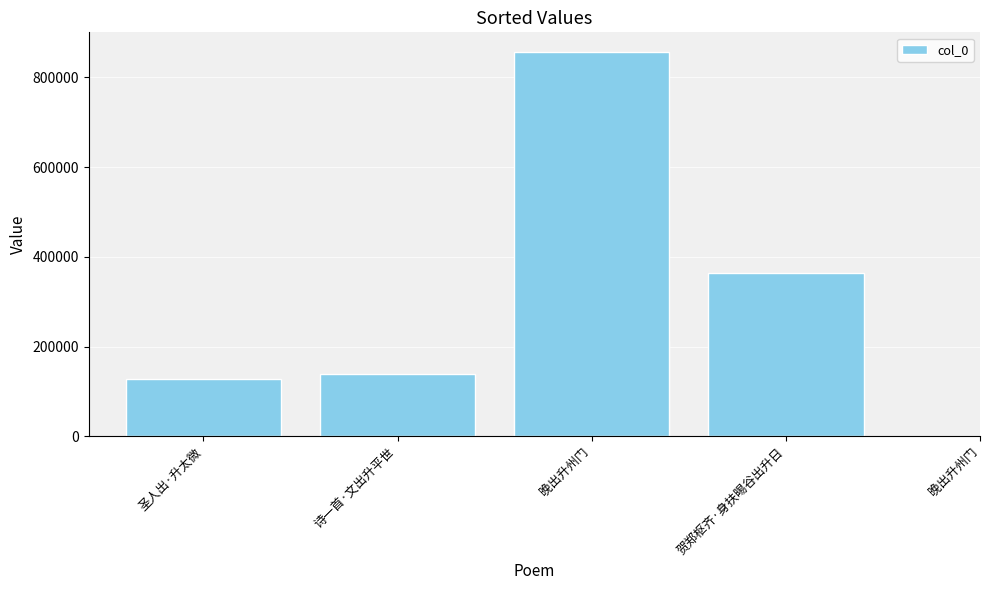

What is the difference between the maximum and minimum values?

730473